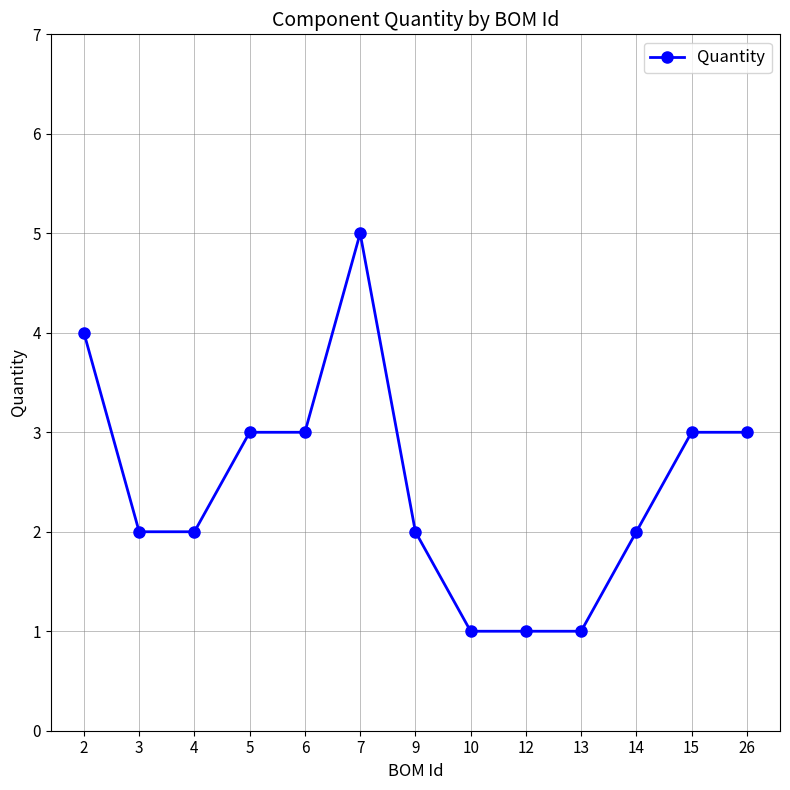

Approximately how many times larger is the value at 6 compared to 13?

3.0